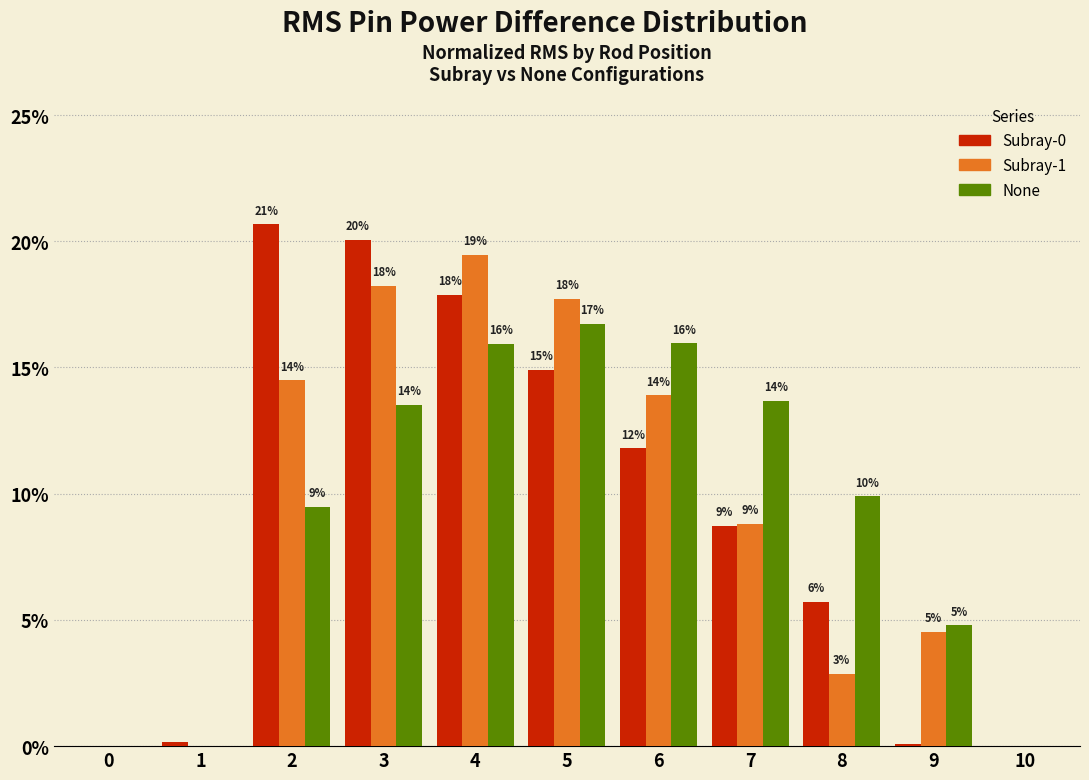

How many groups of bars are there?

11